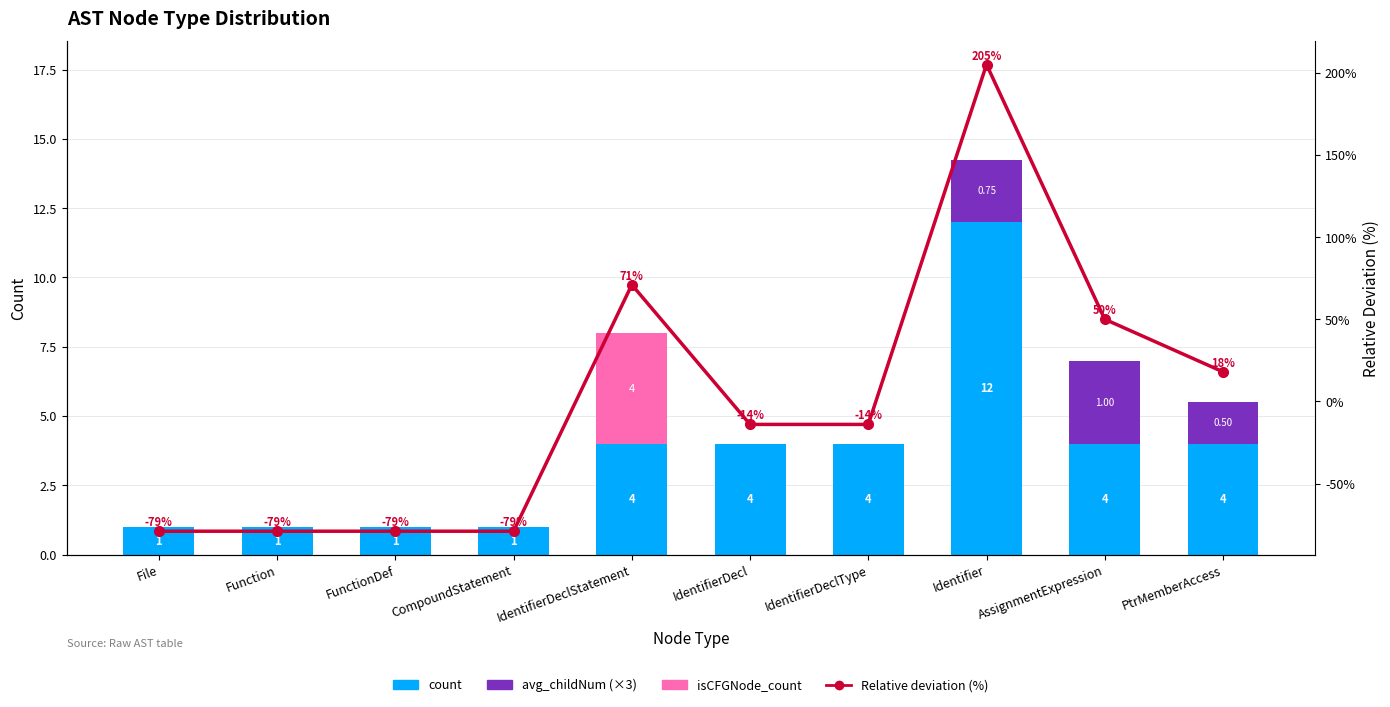

What is the highest value of the Relative deviation (%) series?

205.0